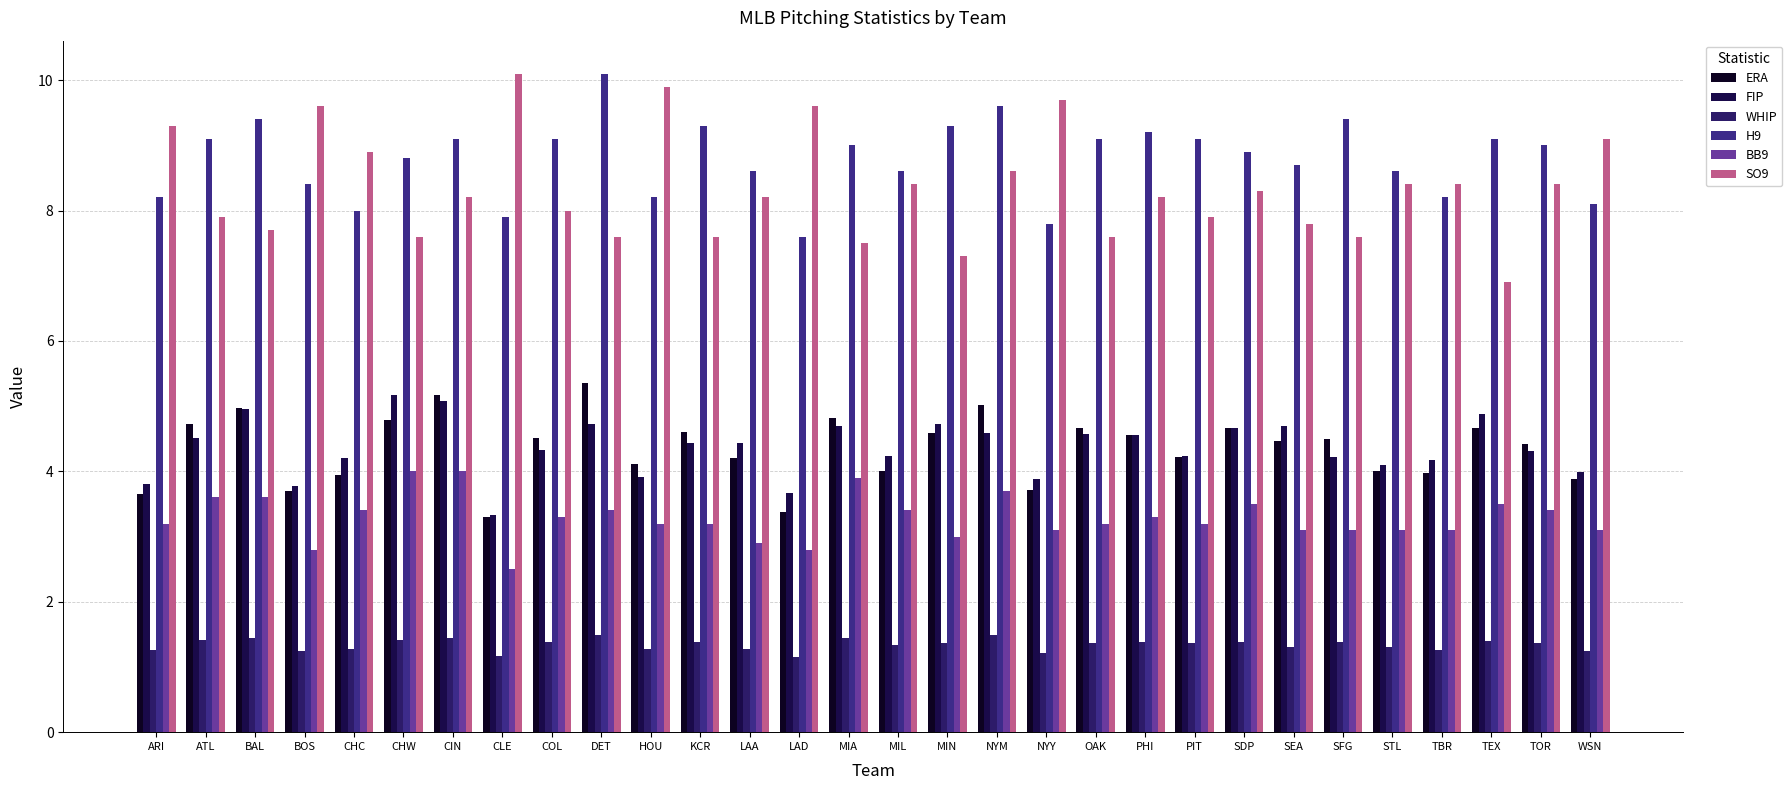

What is the sum of all SO9 values?

250.3